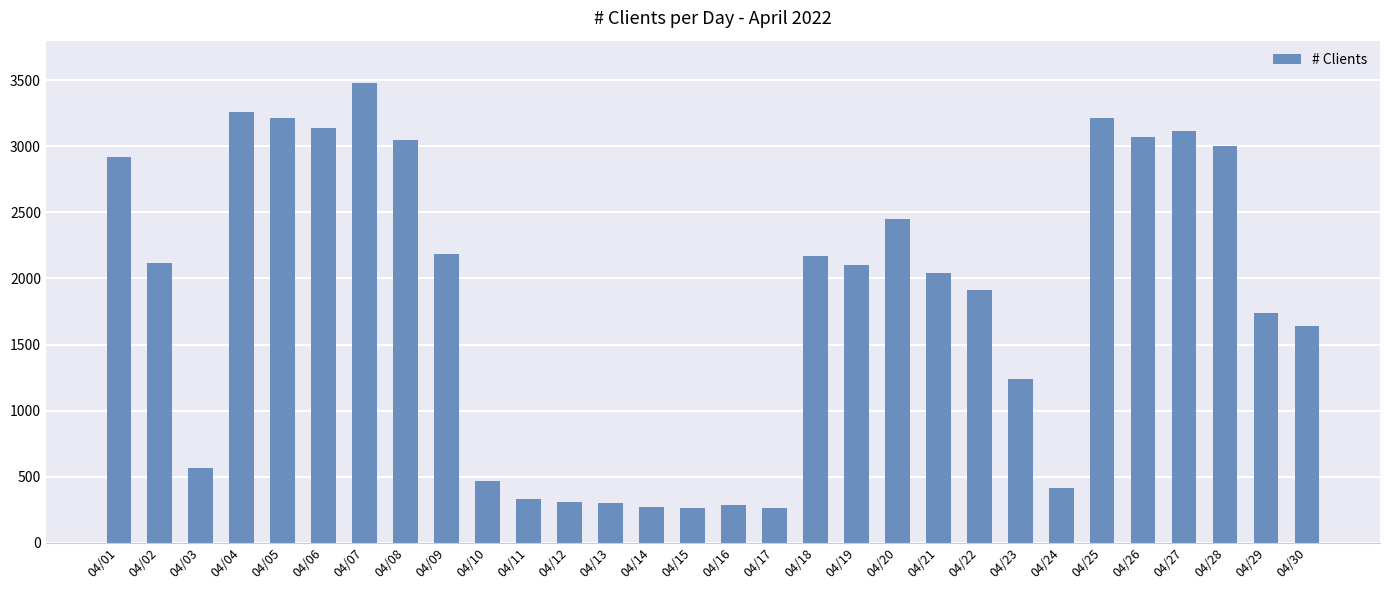

What is the approximate value at 04/02, to the nearest 100?

2100